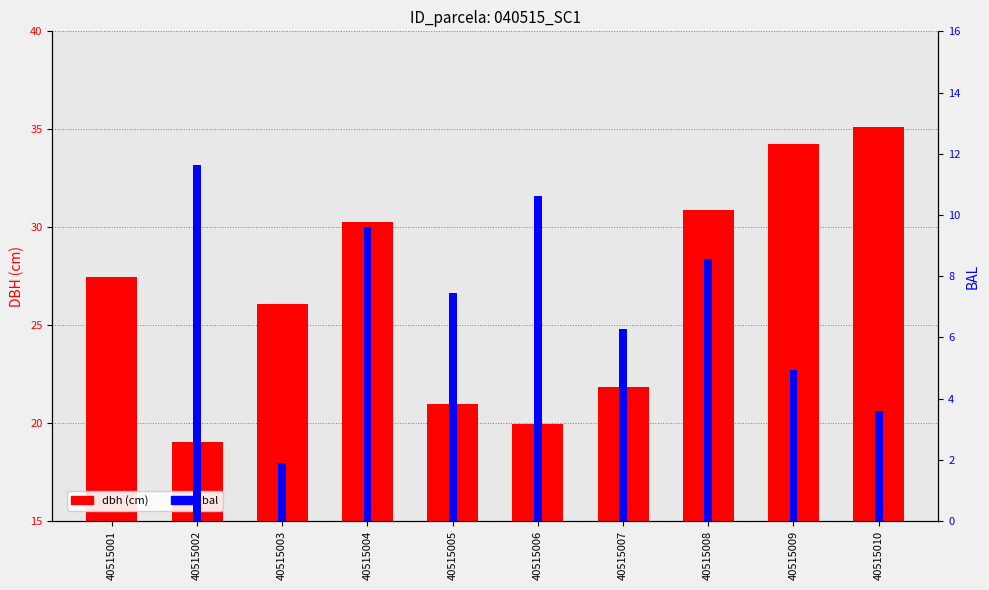

Are the bars grouped side by side (vs. stacked)?

Yes